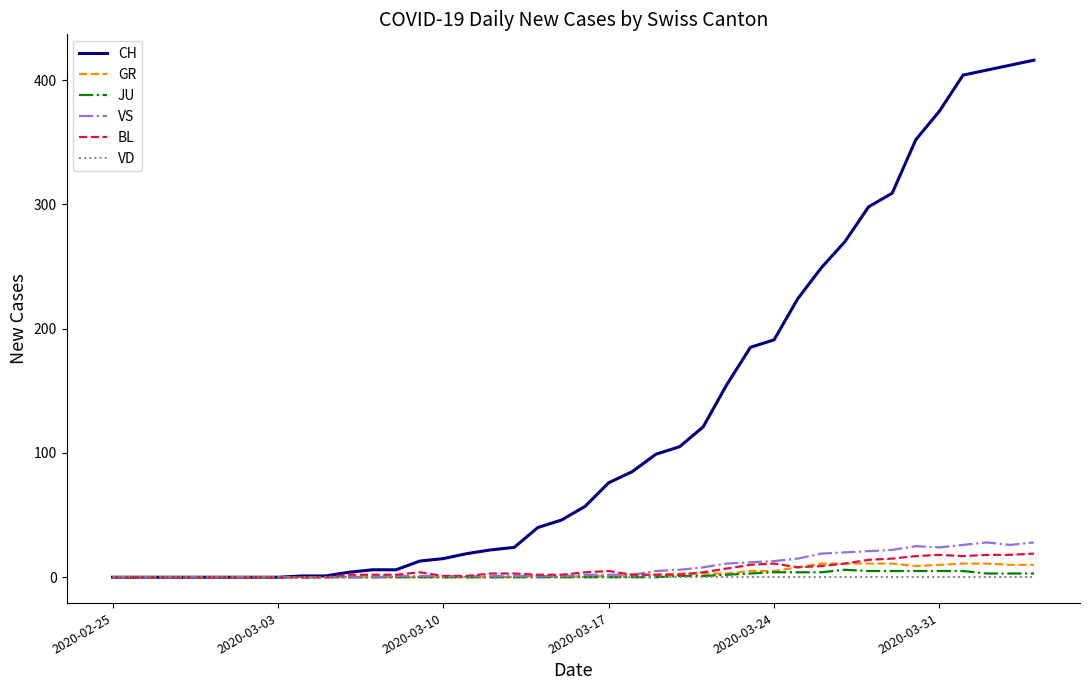

What are all the series names shown in the legend?

CH, GR, JU, VS, BL, VD